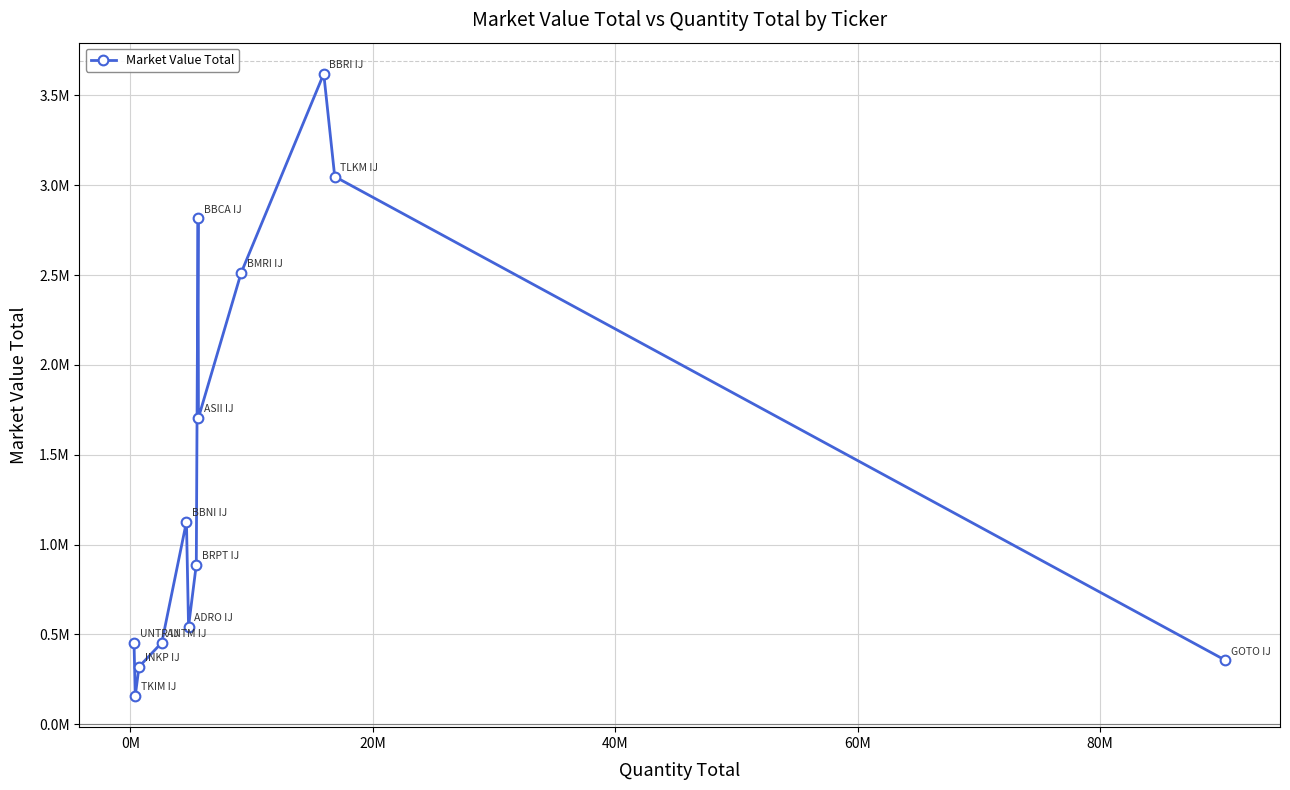

What is the greatest value displayed?

3619821.3